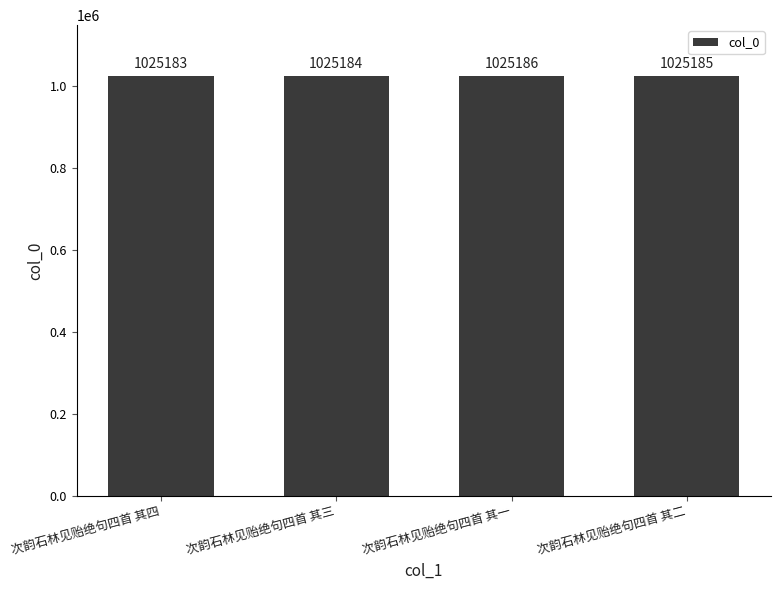

How many data points are less than 1025185?

2